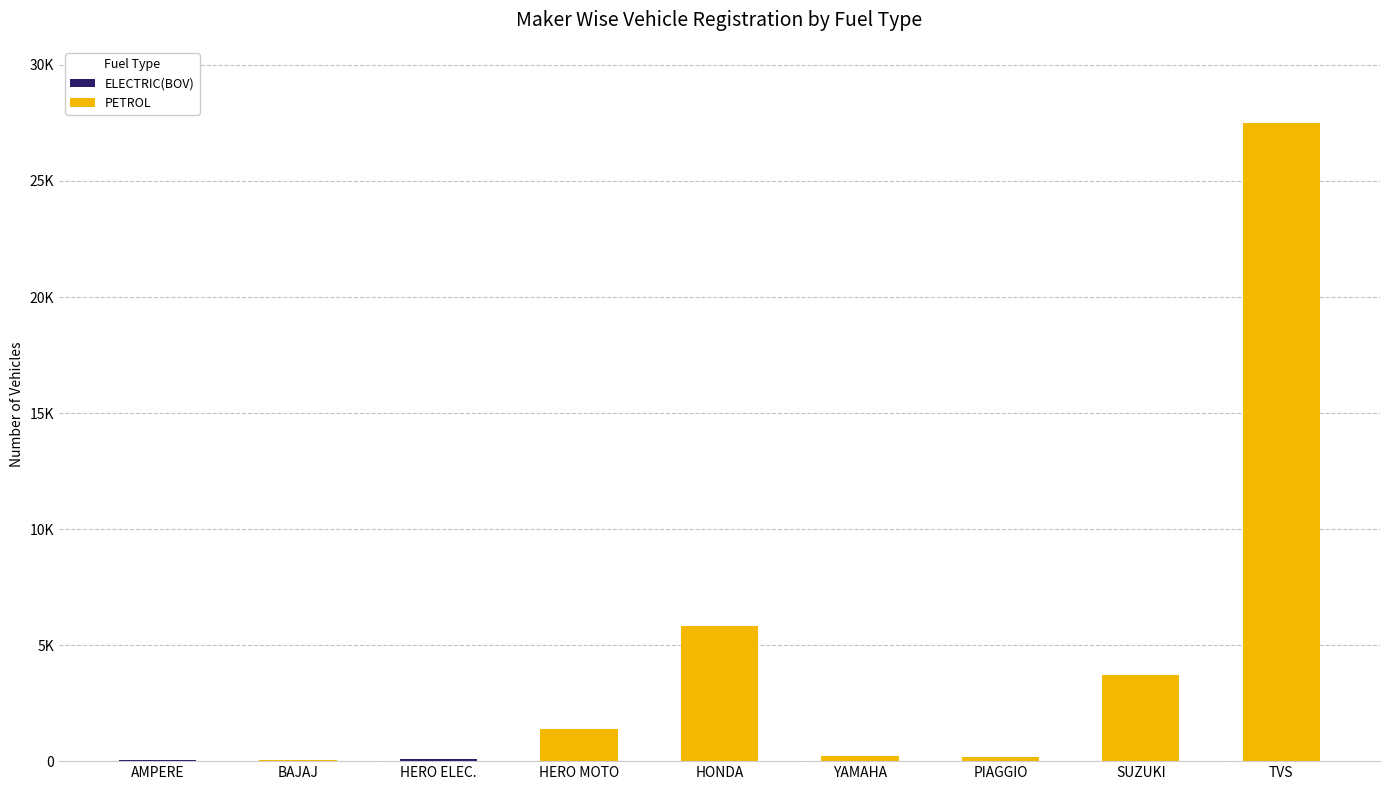

Are the bars grouped side by side (vs. stacked)?

No